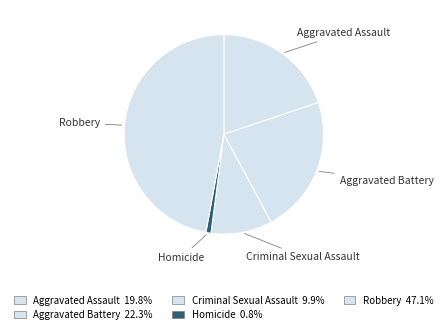

To the nearest percent, what is the difference between the largest and smallest slice percentages?

46%